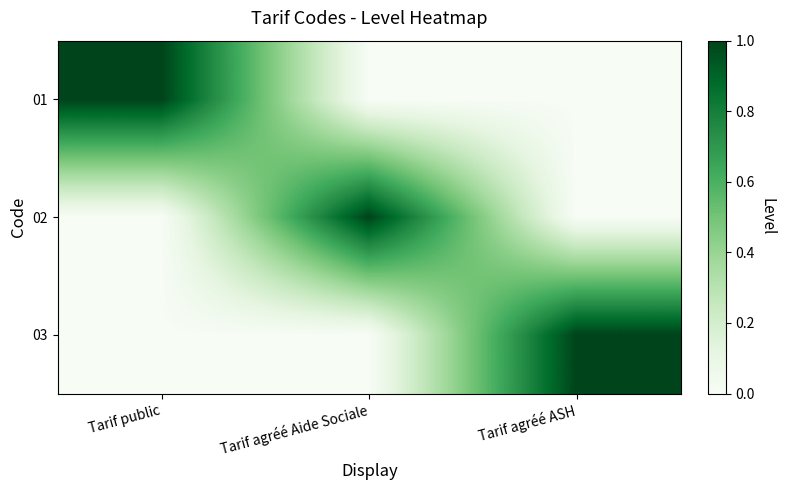

What is the spread (max minus min) of values at Tarif agréé Aide Sociale?

1